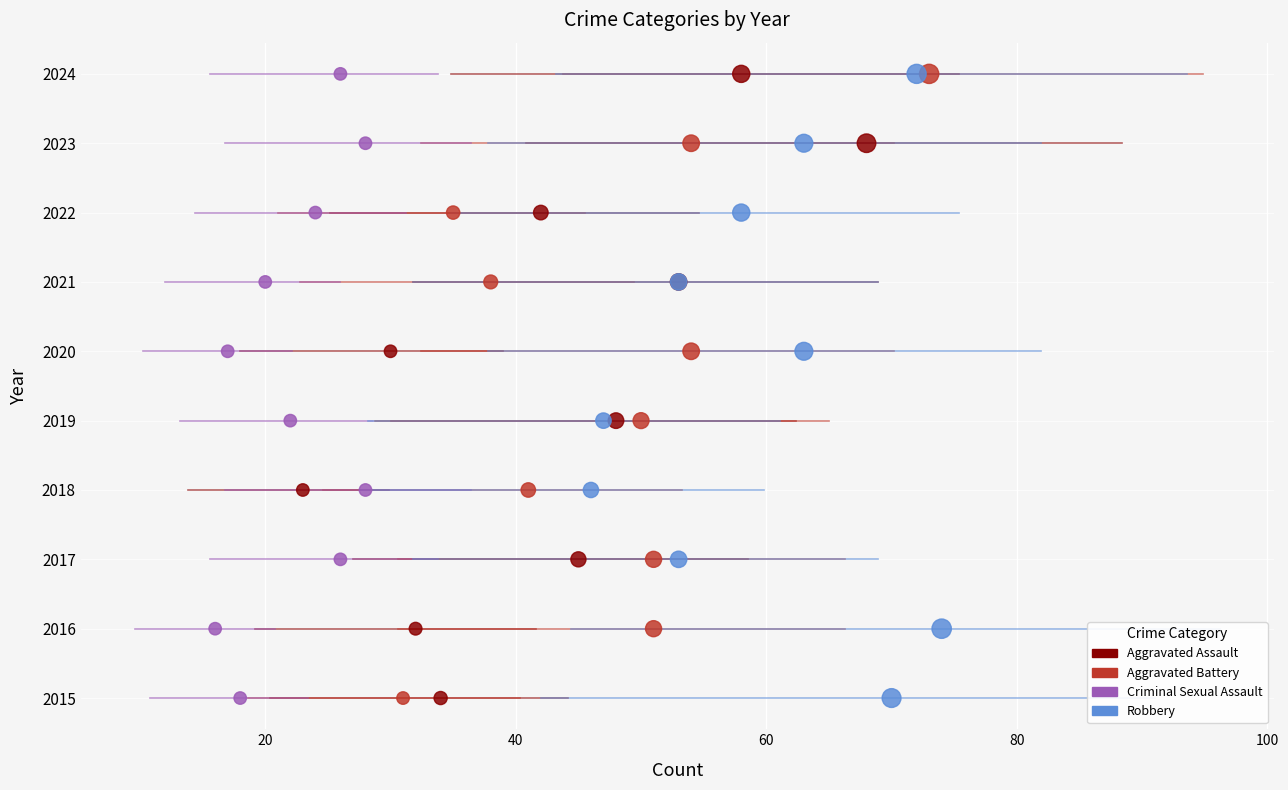

Which series has the largest Y range (max minus min)?

Aggravated Assault